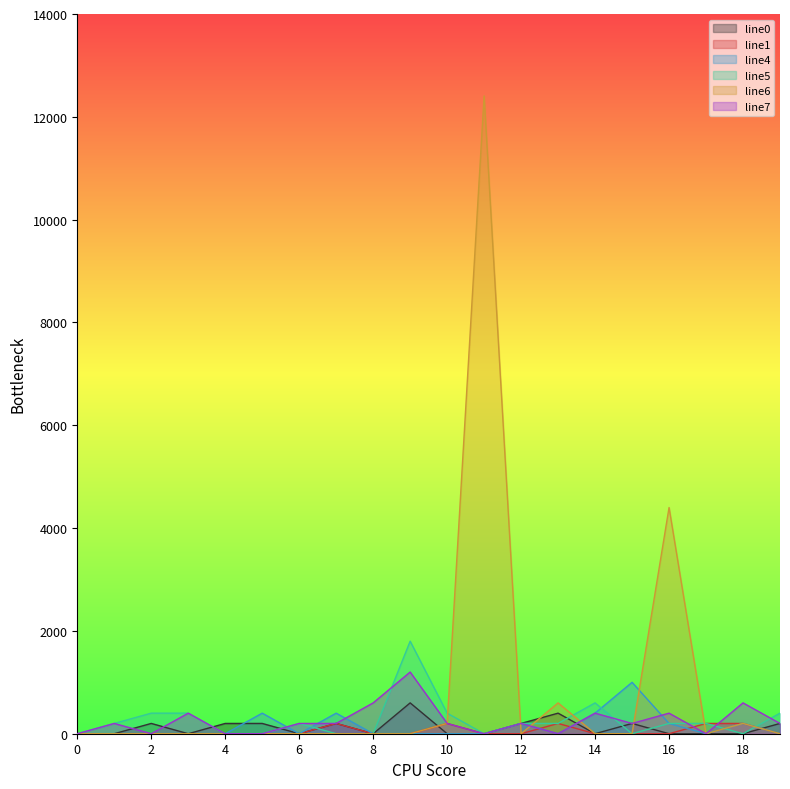

Rank the series by their maximum value, from lowest to highest.

line1, line0, line4, line7, line5, line6